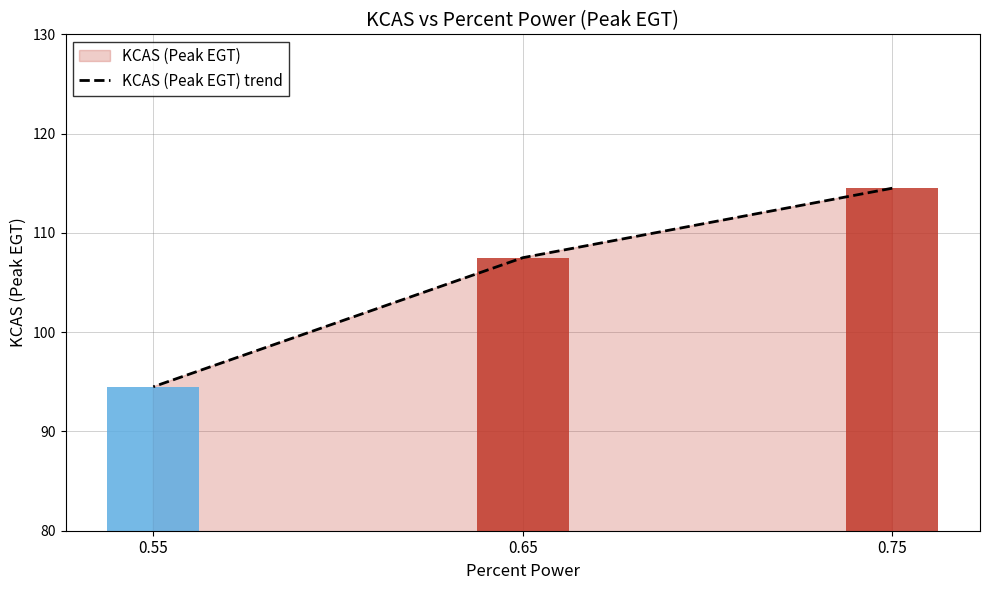

True or false: the data shows 107.5 at 0.65.

True